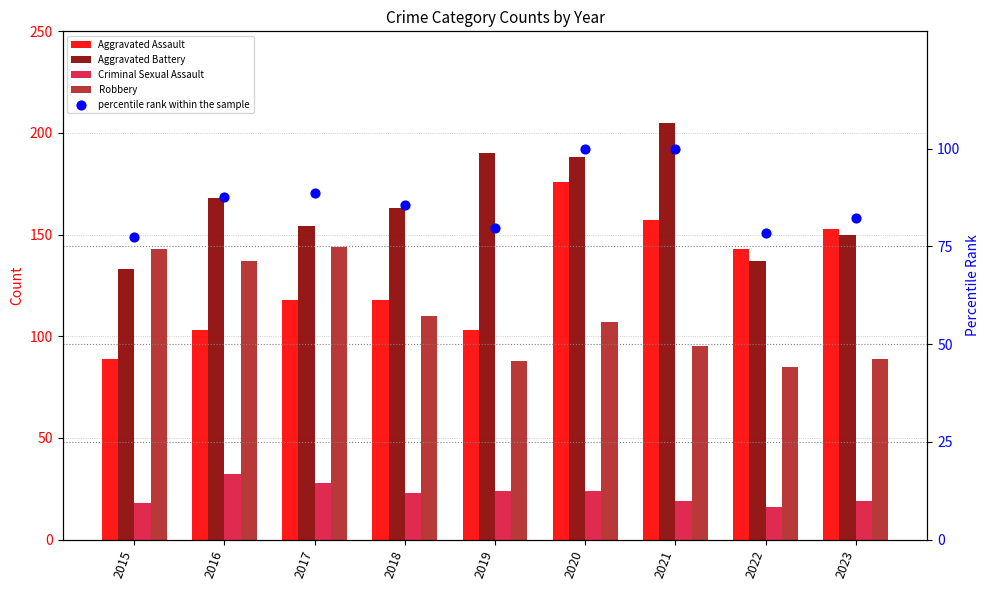

Which series contains the lowest Y value?

Criminal Sexual Assault